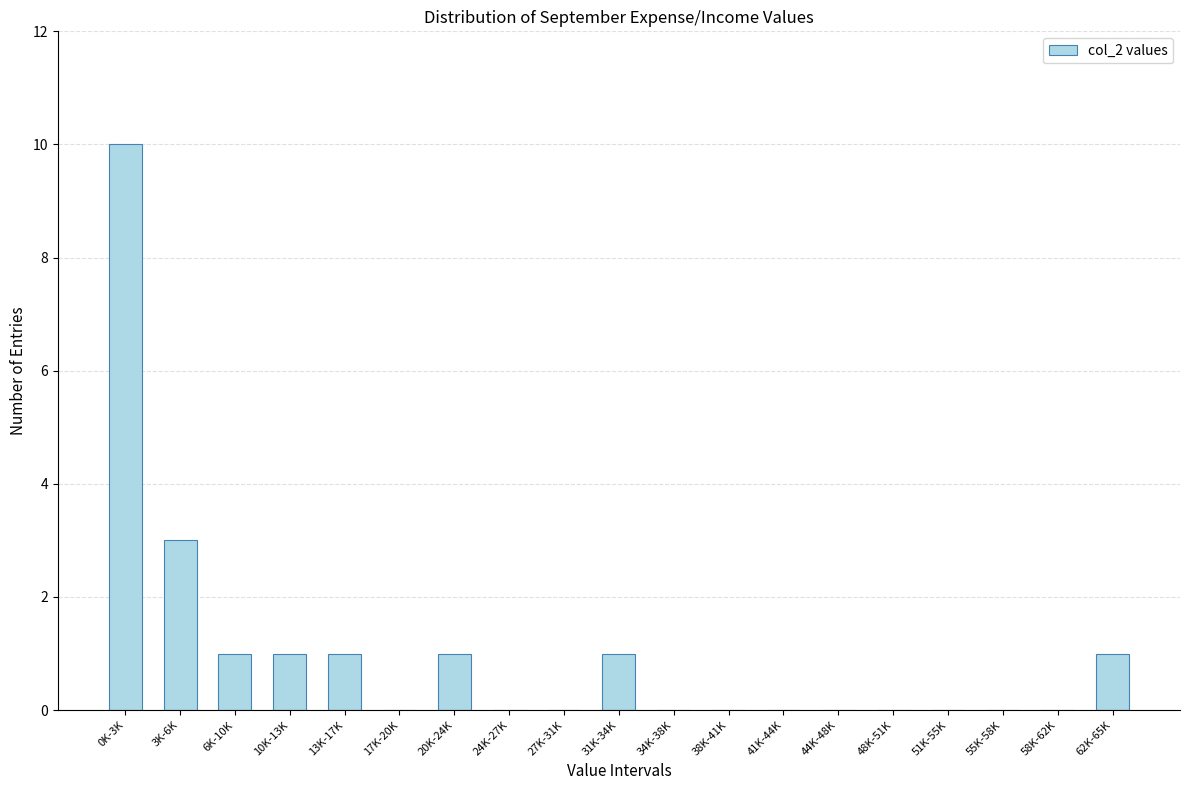

Reading left to right, list all the values displayed in this chart.

0K-3K=10	3K-6K=3	6K-10K=1	10K-13K=1	13K-17K=1	17K-20K=0	20K-24K=1	24K-27K=0	27K-31K=0	31K-34K=1	34K-38K=0	38K-41K=0	41K-44K=0	44K-48K=0	48K-51K=0	51K-55K=0	55K-58K=0	58K-62K=0	62K-65K=1